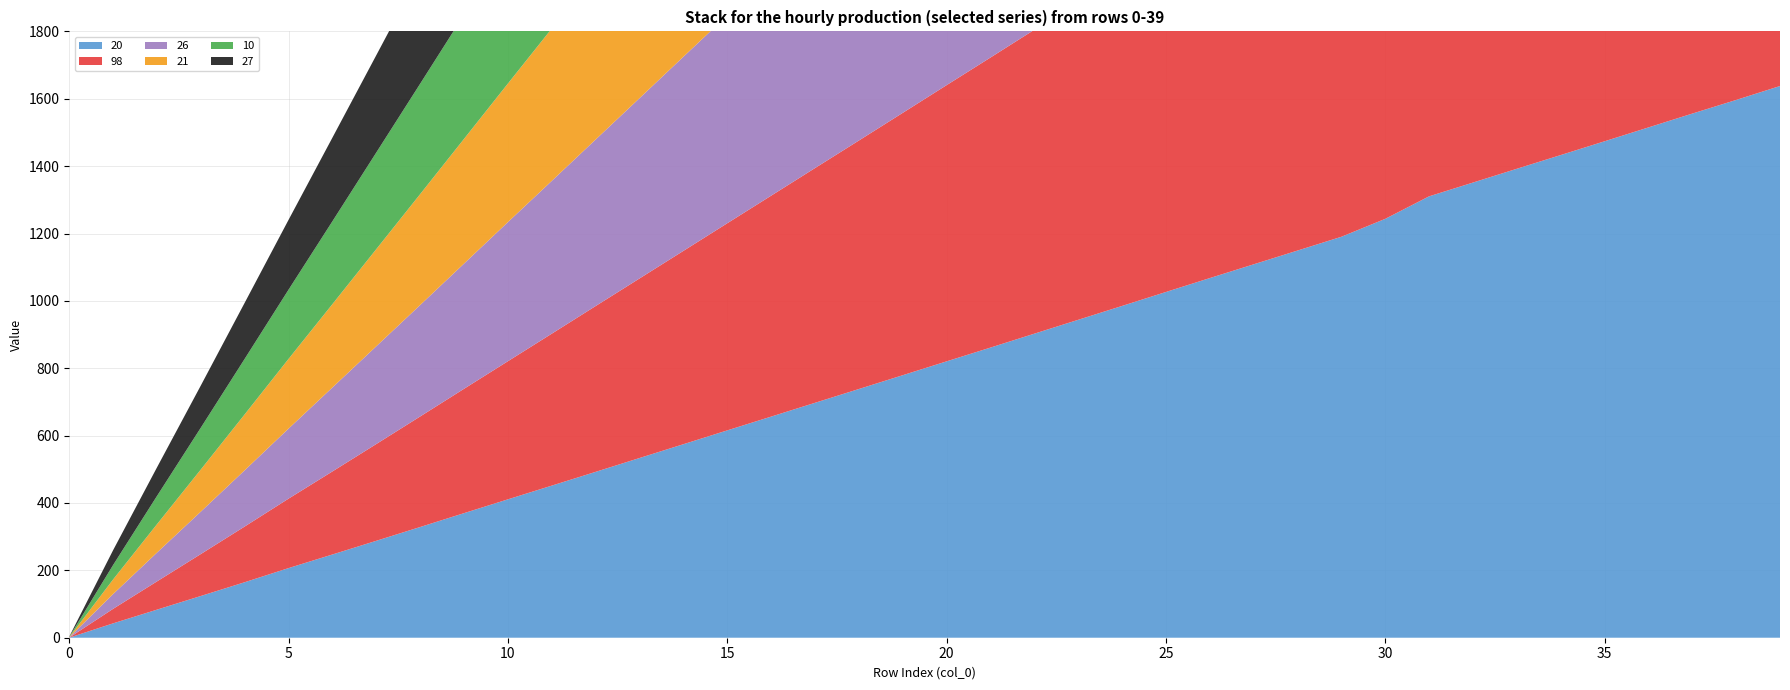

Reading left to right, what are all the values shown in this chart?

20: 0=0.2	1=42.7	2=83.4	3=124.0	4=164.8	5=206.8	6=247.1	7=287.8	8=328.7	9=369.9	10=410.8	11=451.6	12=492.4	13=533.5	14=574.5	15=615.5	16=656.4	17=697.4	18=738.3	19=779.3	20=820.4	21=861.3	22=902.6	23=943.8	24=985.0	25=1026.4	26=1067.6	27=1108.5	28=1149.4	29=1190.3	30=1243.5	31=1310.4	32=1351.2	33=1392.2	34=1432.9	35=1473.8	36=1514.9	37=1556.0	38=1596.5	39=1637.8
98: 0=0.2	1=43.1	2=83.9	3=124.6	4=165.4	5=206.2	6=246.6	7=287.3	8=328.2	9=369.2	10=410.1	11=451.1	12=492.3	13=533.1	14=573.9	15=614.9	16=655.8	17=696.8	18=737.7	19=778.8	20=819.9	21=861.1	22=902.2	23=943.3	24=984.5	25=1025.7	26=1066.6	27=1107.8	28=1149.4	29=1204.3	30=1270.2	31=1311.2	32=1351.5	33=1392.3	34=1432.9	35=1473.3	36=1514.2	37=1555.2	38=1595.9	39=1636.5
26: 0=0.7	1=43.9	2=85.5	3=126.0	4=167.0	5=208.0	6=249.3	7=290.3	8=330.9	9=371.7	10=413.0	11=453.6	12=494.3	13=535.2	14=576.3	15=617.0	16=658.1	17=698.9	18=740.2	19=781.0	20=822.1	21=863.2	22=904.3	23=945.2	24=986.3	25=1027.2	26=1068.8	27=1110.1	28=1153.3	29=1195.6	30=1248.4	31=1314.8	32=1355.2	33=1395.3	34=1435.6	35=1475.9	36=1516.0	37=1556.7	38=1596.9	39=1638.7
21: 0=0.6	1=43.4	2=84.3	3=125.1	4=166.0	5=207.0	6=247.5	7=288.4	8=329.3	9=370.3	10=411.4	11=452.3	12=493.2	13=534.1	14=575.0	15=615.9	16=656.9	17=697.9	18=738.8	19=779.9	20=820.8	21=861.8	22=903.0	23=944.1	24=985.3	25=1026.7	26=1068.6	27=1110.0	28=1153.0	29=1194.0	30=1235.2	31=1288.3	32=1354.7	33=1395.3	34=1436.2	35=1476.7	36=1517.5	37=1558.4	38=1599.1	39=1639.5
10: 0=0.9	1=42.8	2=83.8	3=124.2	4=164.9	5=205.5	6=246.0	7=286.9	8=327.8	9=368.7	10=409.6	11=450.5	12=491.4	13=532.3	14=573.3	15=614.2	16=655.1	17=696.1	18=737.1	19=778.2	20=819.3	21=860.4	22=901.5	23=942.8	24=983.9	25=1025.1	26=1066.4	27=1107.5	28=1161.3	29=1229.5	30=1270.4	31=1313.0	32=1353.7	33=1394.1	34=1434.6	35=1475.3	36=1515.9	37=1557.2	38=1598.0	39=1639.2
27: 0=0.9	1=44.0	2=84.9	3=125.3	4=166.4	5=207.3	6=248.3	7=288.9	8=329.7	9=370.8	10=411.8	11=452.8	12=493.7	13=534.6	14=575.7	15=616.5	16=657.3	17=698.2	18=739.3	19=780.3	20=821.8	21=862.8	22=904.2	23=945.1	24=987.0	25=1028.1	26=1069.5	27=1111.2	28=1153.7	29=1209.5	30=1276.4	31=1317.3	32=1358.0	33=1399.1	34=1439.4	35=1479.5	36=1520.1	37=1560.5	38=1601.0	39=1641.4